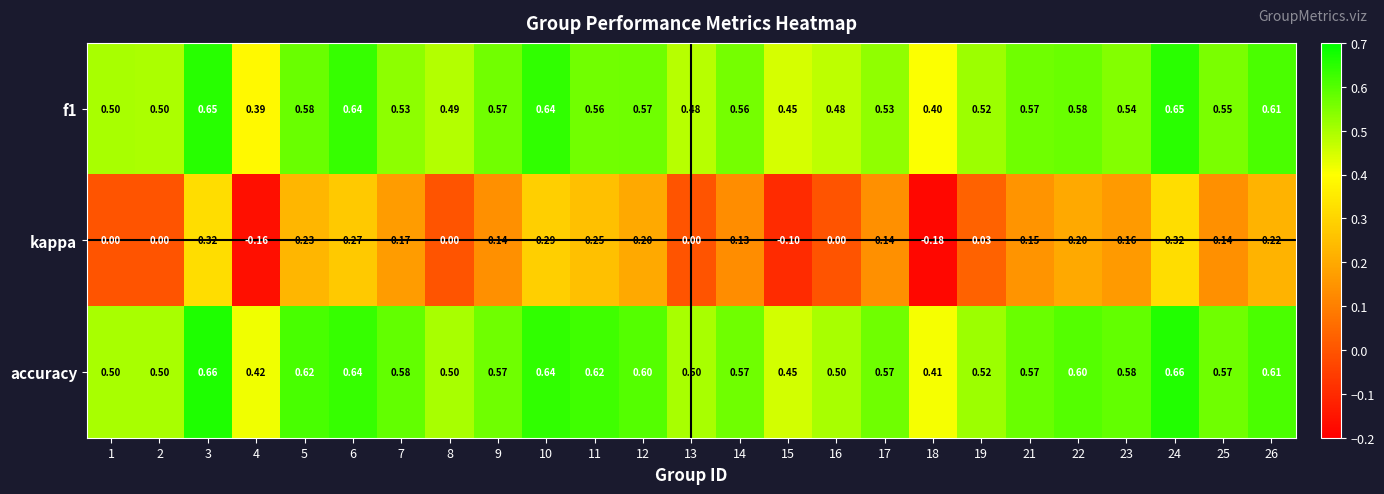

Is the value of kappa at 17 greater than the value of accuracy at 7?

No